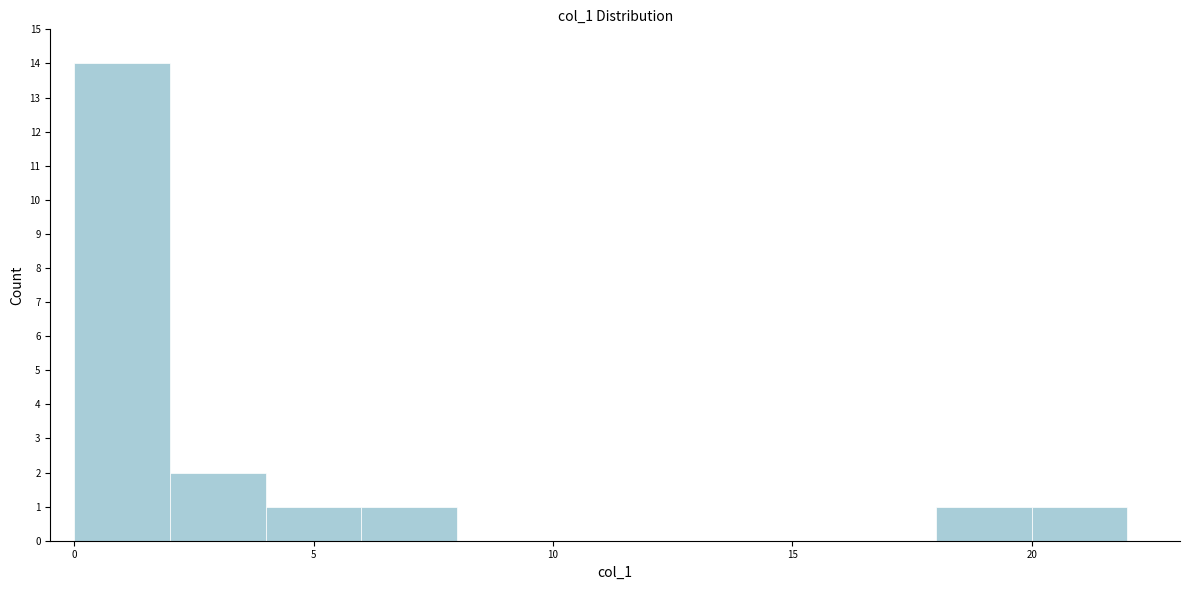

Reading left to right, transcribe this chart: for each bar, give the range it covers on the x-axis and its height. The values are not printed on the chart, so give them approximately, as read against the axis.

0 to 2: 14
2 to 4: 2
4 to 6: 1
6 to 8: 1
8 to 10: 0
10 to 12: 0
12 to 14: 0
14 to 16: 0
16 to 18: 0
18 to 20: 1
20 to 22: 1